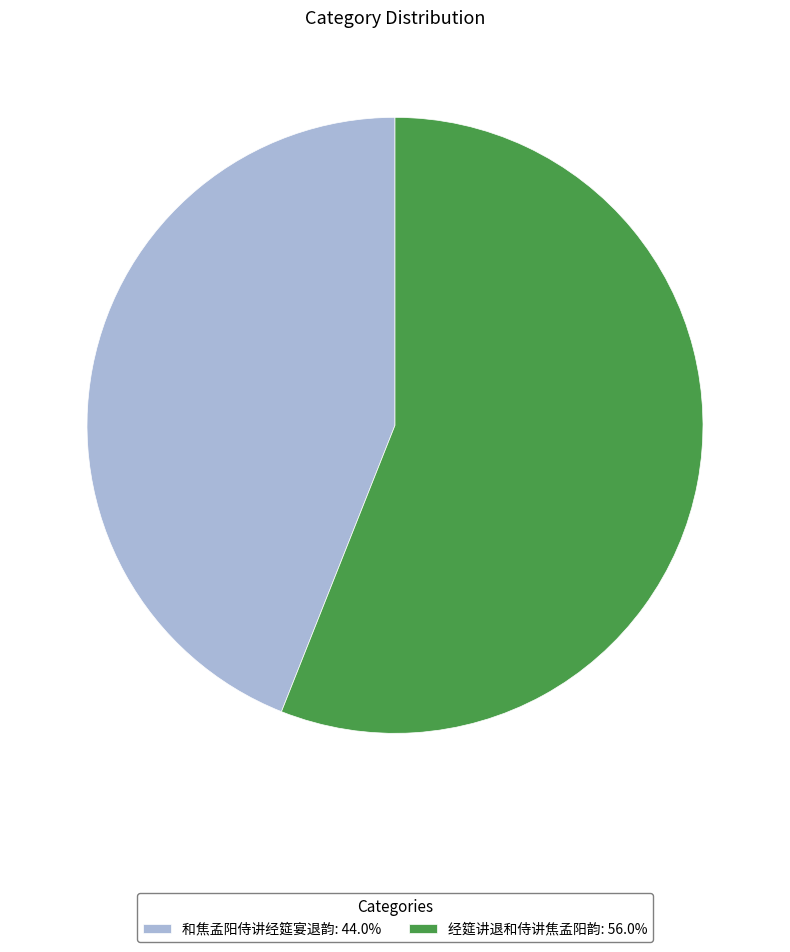

How many slices are in this pie chart?

2